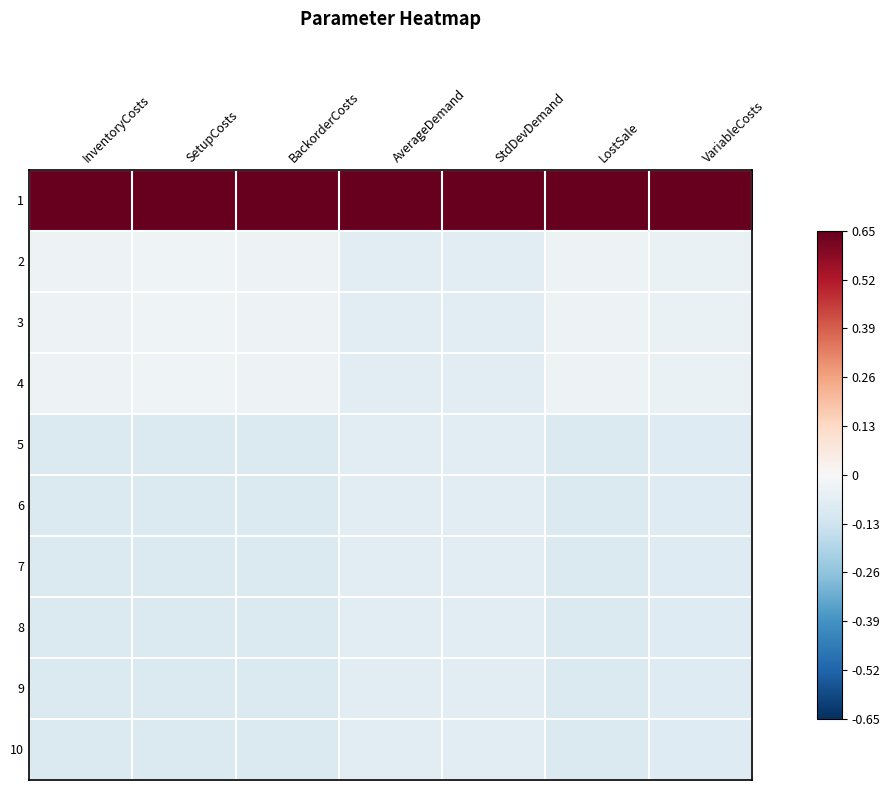

Reading right to left, what are all the values shown in this chart?

1: VariableCosts=0.7	LostSale=0.7	StdDevDemand=0.7	AverageDemand=0.7	BackorderCosts=0.7	SetupCosts=0.7	InventoryCosts=0.7
2: VariableCosts=-0.0	LostSale=-0.0	StdDevDemand=-0.1	AverageDemand=-0.1	BackorderCosts=-0.0	SetupCosts=-0.0	InventoryCosts=-0.0
3: VariableCosts=-0.0	LostSale=-0.0	StdDevDemand=-0.1	AverageDemand=-0.1	BackorderCosts=-0.0	SetupCosts=-0.0	InventoryCosts=-0.0
4: VariableCosts=-0.0	LostSale=-0.0	StdDevDemand=-0.1	AverageDemand=-0.1	BackorderCosts=-0.0	SetupCosts=-0.0	InventoryCosts=-0.0
5: VariableCosts=-0.1	LostSale=-0.1	StdDevDemand=-0.1	AverageDemand=-0.1	BackorderCosts=-0.1	SetupCosts=-0.1	InventoryCosts=-0.1
6: VariableCosts=-0.1	LostSale=-0.1	StdDevDemand=-0.1	AverageDemand=-0.1	BackorderCosts=-0.1	SetupCosts=-0.1	InventoryCosts=-0.1
7: VariableCosts=-0.1	LostSale=-0.1	StdDevDemand=-0.1	AverageDemand=-0.1	BackorderCosts=-0.1	SetupCosts=-0.1	InventoryCosts=-0.1
8: VariableCosts=-0.1	LostSale=-0.1	StdDevDemand=-0.1	AverageDemand=-0.1	BackorderCosts=-0.1	SetupCosts=-0.1	InventoryCosts=-0.1
9: VariableCosts=-0.1	LostSale=-0.1	StdDevDemand=-0.1	AverageDemand=-0.1	BackorderCosts=-0.1	SetupCosts=-0.1	InventoryCosts=-0.1
10: VariableCosts=-0.1	LostSale=-0.1	StdDevDemand=-0.1	AverageDemand=-0.1	BackorderCosts=-0.1	SetupCosts=-0.1	InventoryCosts=-0.1